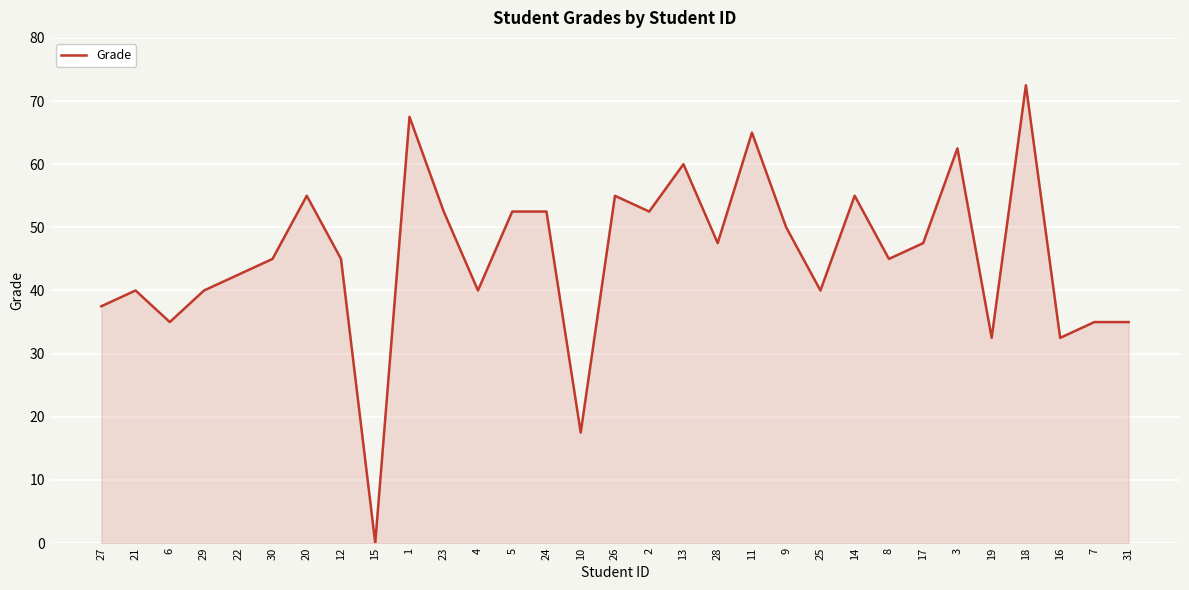

How many values are above zero?

30